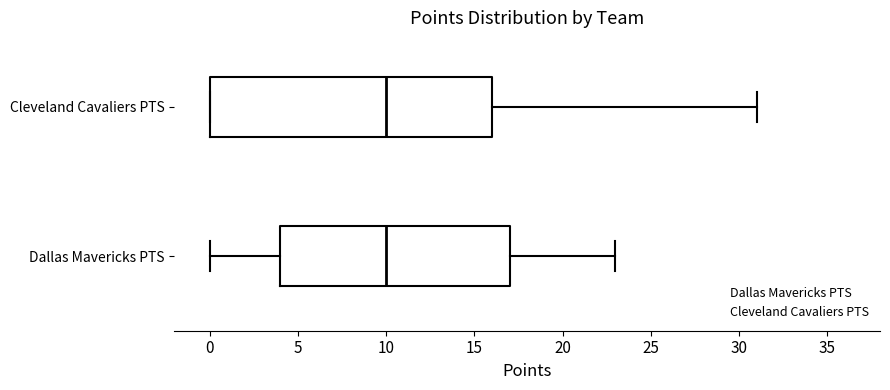

Comparing the boxes themselves (not the whiskers), which one is the widest?

Cleveland Cavaliers PTS